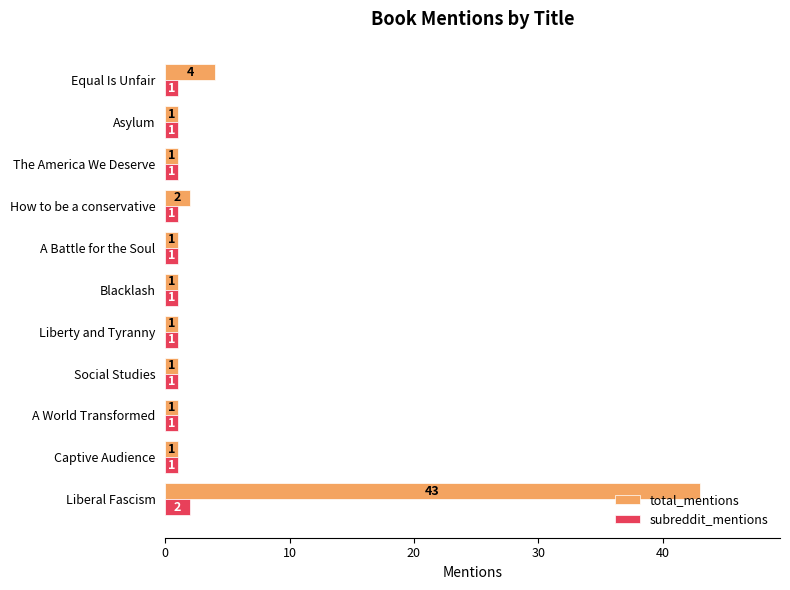

Which series has the largest total across all categories?

total_mentions